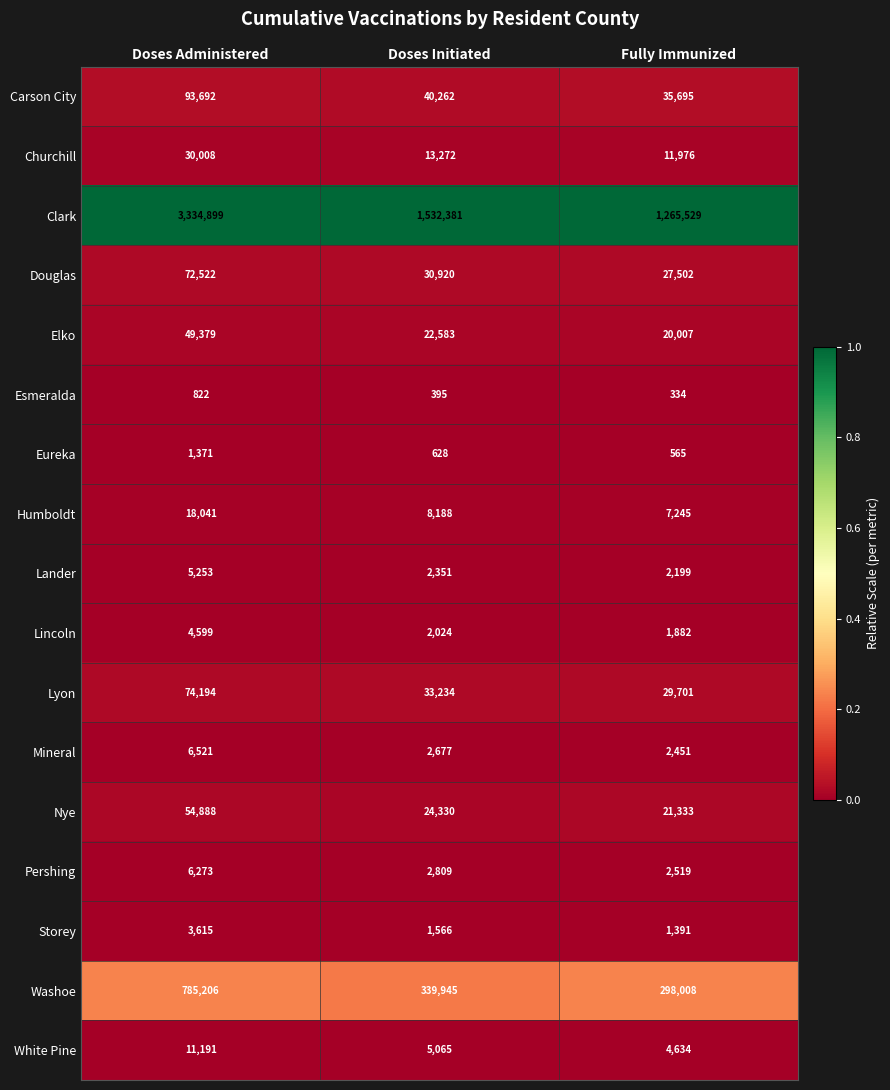

Where does the Carson City series first go above 40262?

Doses Administered